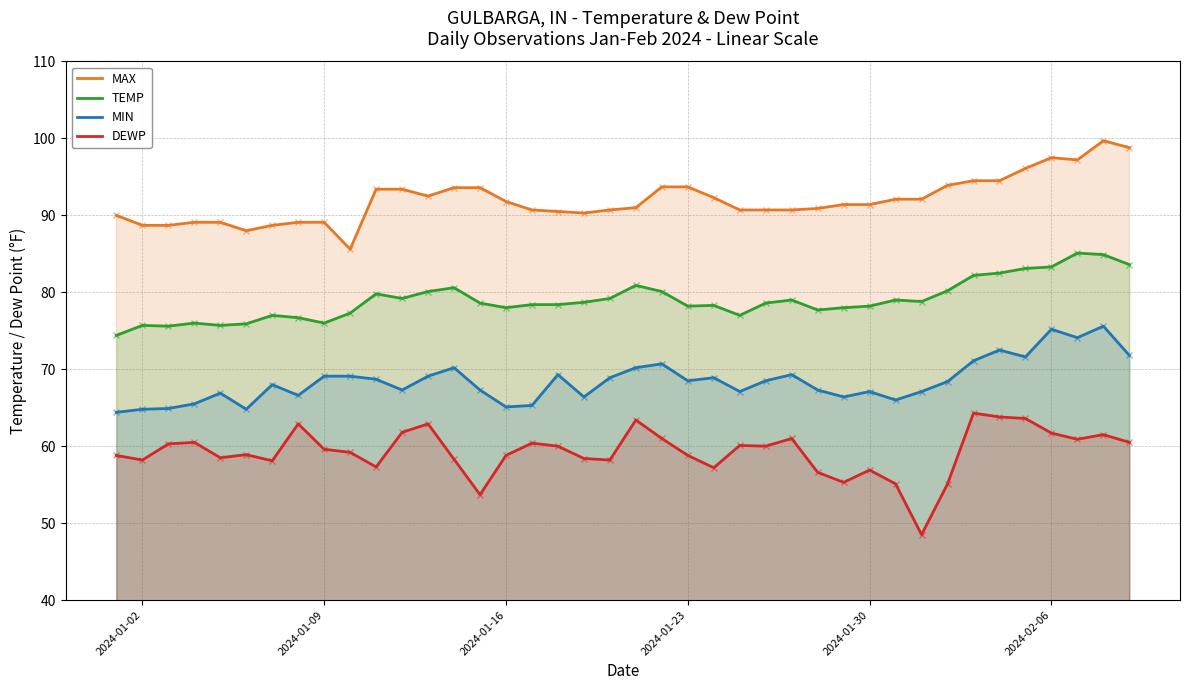

Rank the series by their average value, from highest to lowest.

MAX, TEMP, MIN, DEWP